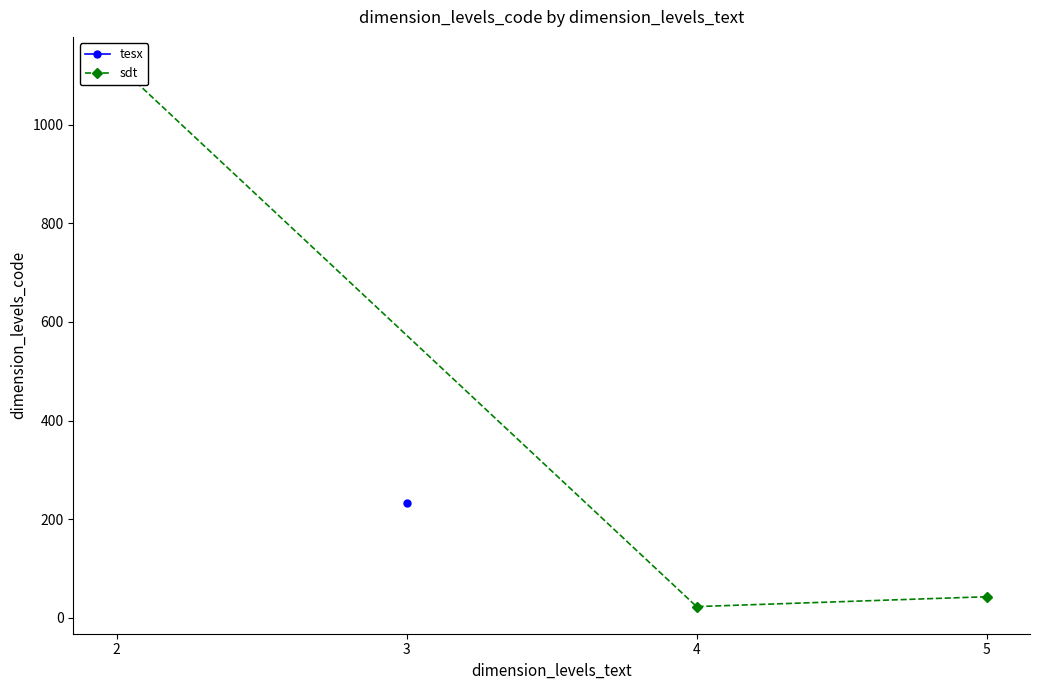

Is this an area chart (filled region under the line)?

No